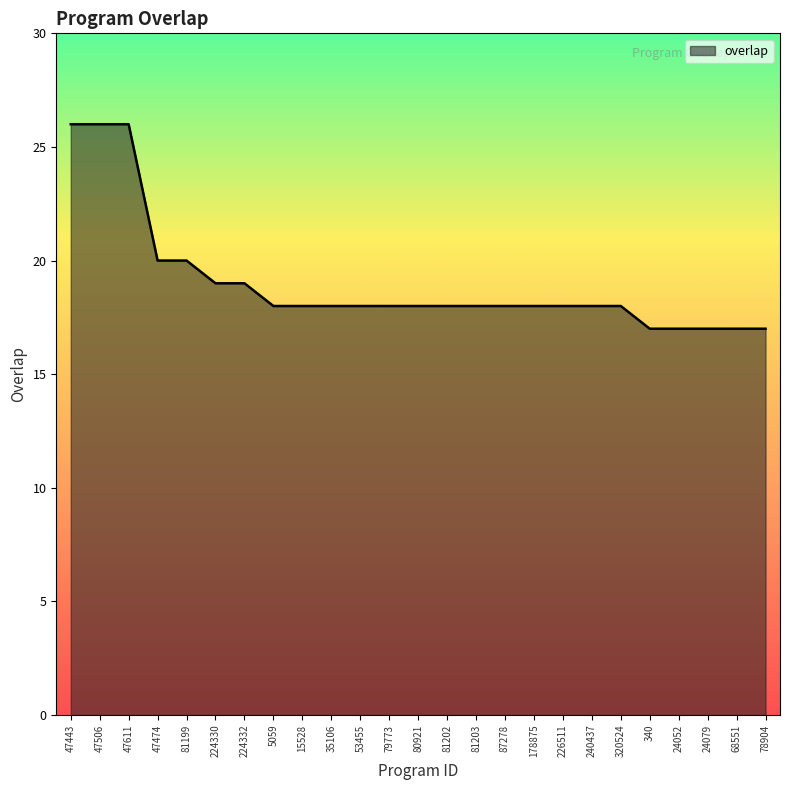

What is the maximum value shown in the chart?

26